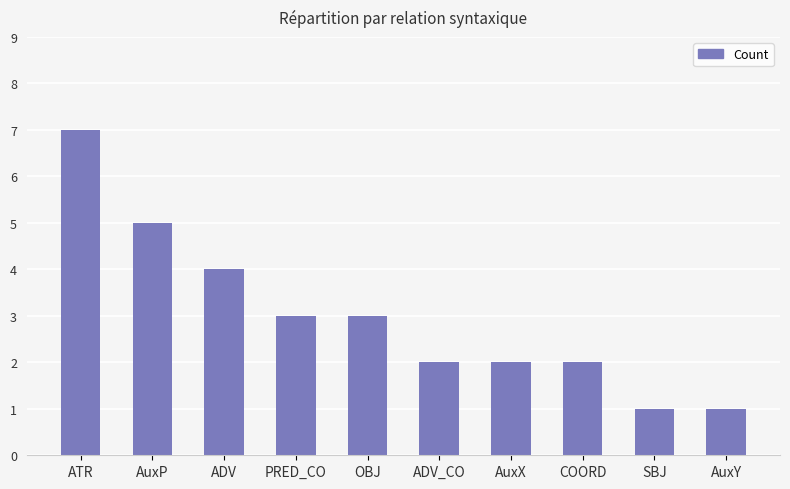

Are the bars horizontal?

No